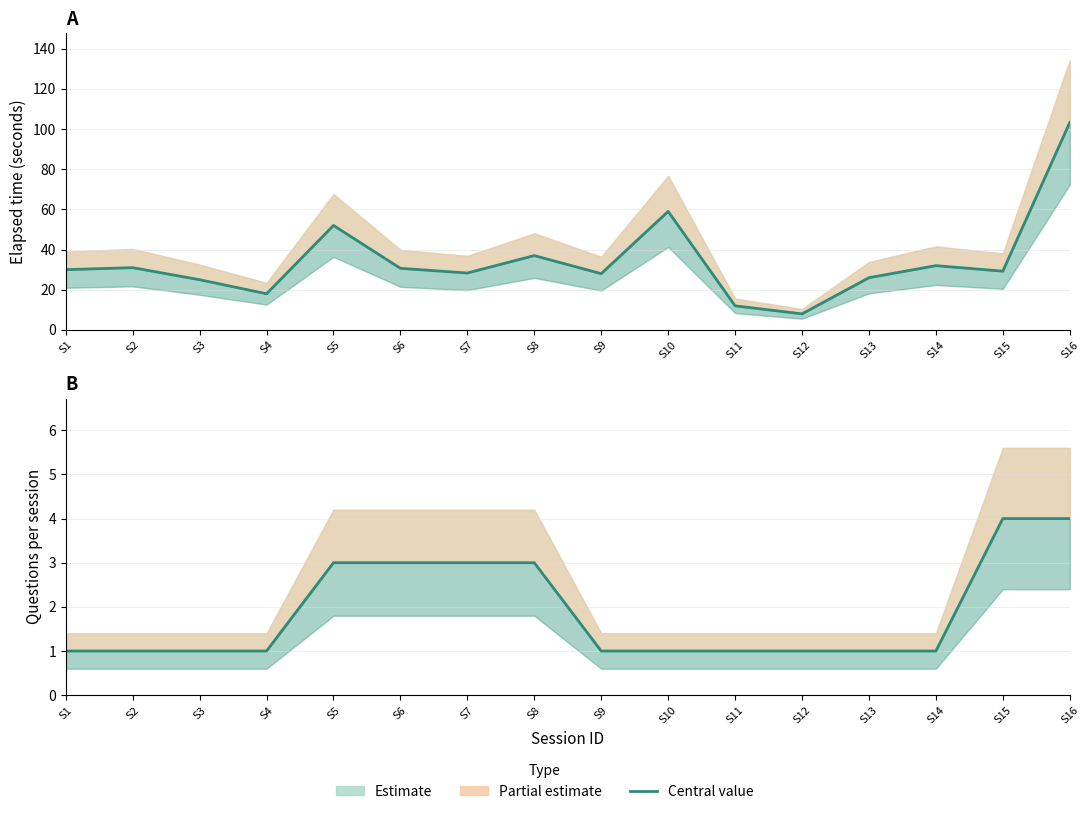

How many lines are shown in the chart?

2